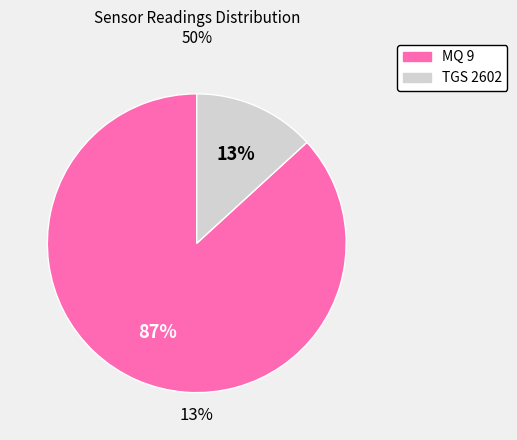

True or false: 15 accounts for 9% of the total.

False